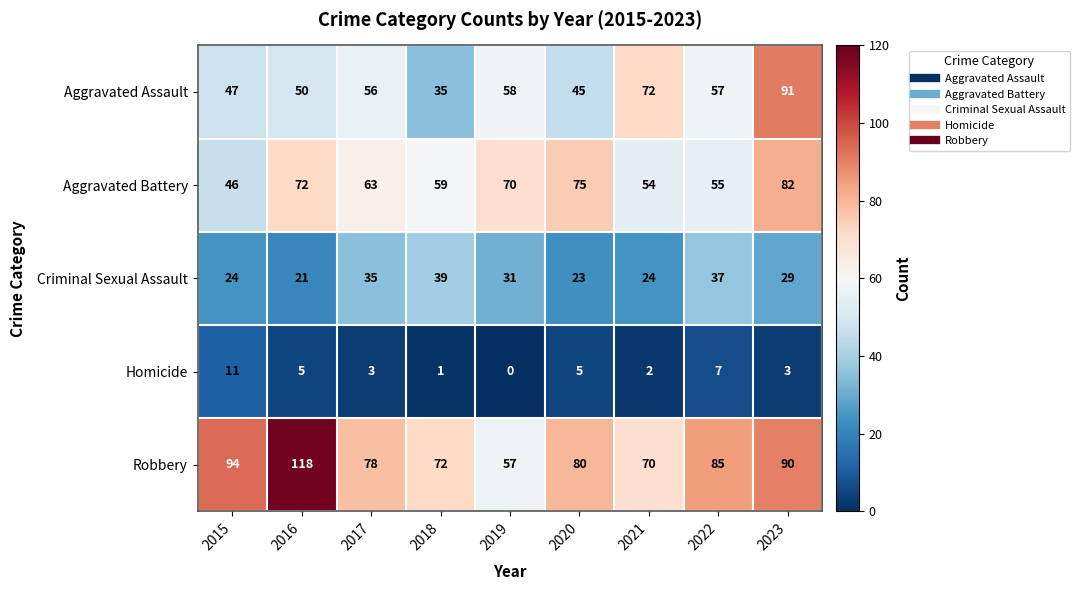

How many categories are shown in the chart?

9